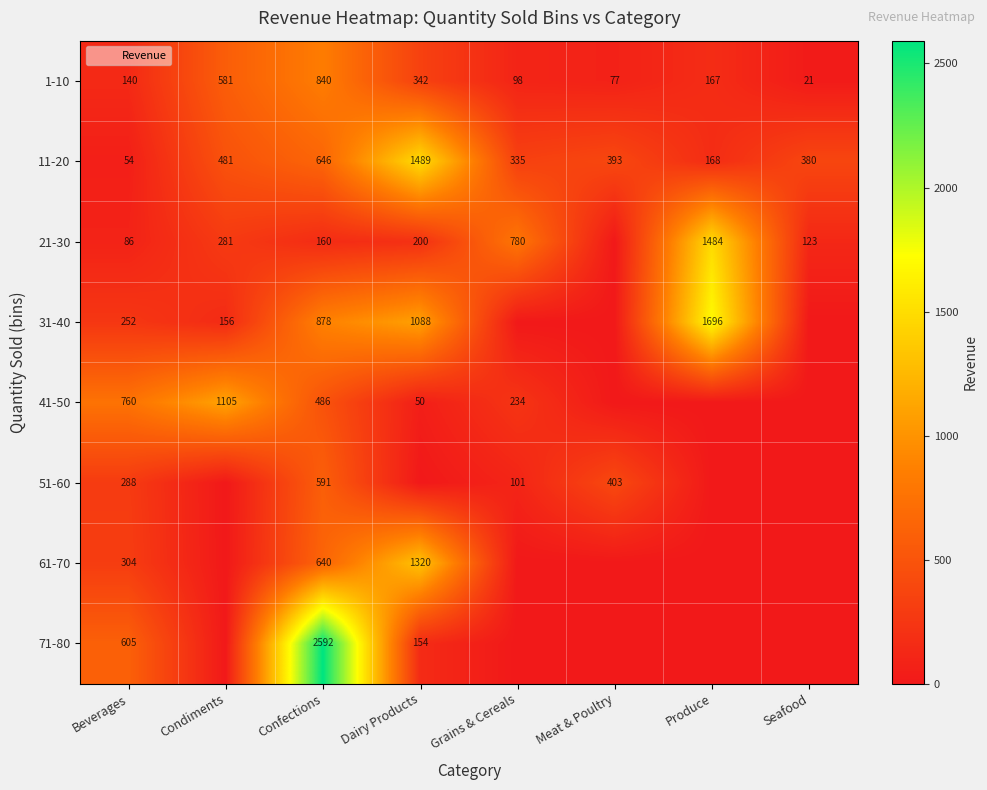

What is the sum of the 1-10 values at Confections and Condiments?

1421